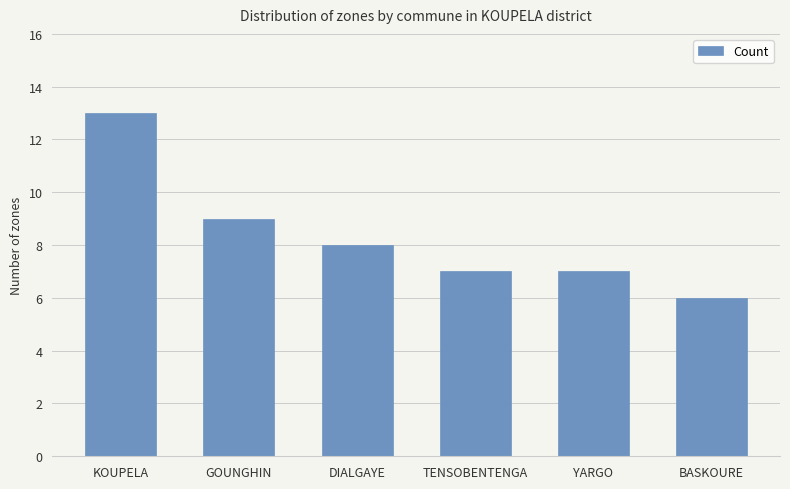

The value at YARGO is 11. True or false?

False